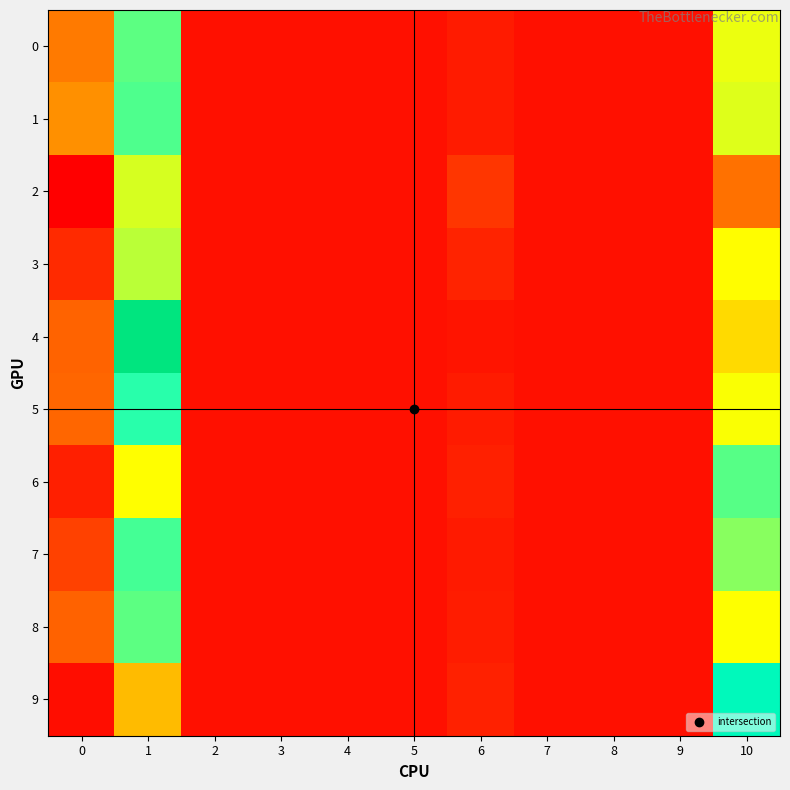

Reading right to left, what are all the values shown in this chart?

0: 10=0.2	9=0.0	8=0.0	7=0.0	6=0.0	5=0.0	4=0.0	3=0.0	2=0.0	1=0.2	0=0.1
1: 10=0.2	9=0.0	8=0.0	7=0.0	6=0.0	5=0.0	4=0.0	3=0.0	2=0.0	1=0.2	0=0.1
2: 10=0.1	9=0.0	8=0.0	7=0.0	6=0.0	5=0.0	4=0.0	3=0.0	2=0.0	1=0.2	0=-0.0
3: 10=0.2	9=0.0	8=0.0	7=0.0	6=0.0	5=0.0	4=0.0	3=0.0	2=0.0	1=0.2	0=0.0
4: 10=0.1	9=0.0	8=0.0	7=0.0	6=0.0	5=0.0	4=0.0	3=0.0	2=0.0	1=0.3	0=0.1
5: 10=0.2	9=0.0	8=0.0	7=0.0	6=0.0	5=0.0	4=0.0	3=0.0	2=0.0	1=0.2	0=0.1
6: 10=0.2	9=0.0	8=0.0	7=0.0	6=0.0	5=0.0	4=0.0	3=0.0	2=0.0	1=0.2	0=0.0
7: 10=0.2	9=0.0	8=0.0	7=0.0	6=0.0	5=0.0	4=0.0	3=0.0	2=0.0	1=0.2	0=0.0
8: 10=0.2	9=0.0	8=0.0	7=0.0	6=0.0	5=0.0	4=0.0	3=0.0	2=0.0	1=0.2	0=0.1
9: 10=0.3	9=0.0	8=0.0	7=0.0	6=0.0	5=0.0	4=0.0	3=0.0	2=0.0	1=0.1	0=-0.0